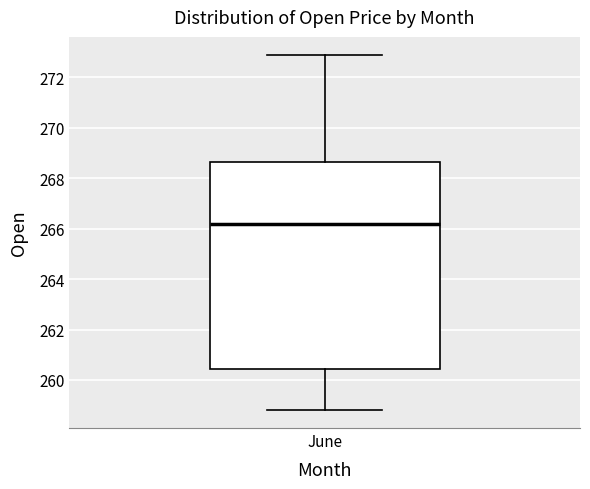

Where does the upper whisker of the box for June end on the y-axis? The values are not printed on the chart, so give them approximately, as read against the axis.

272.8